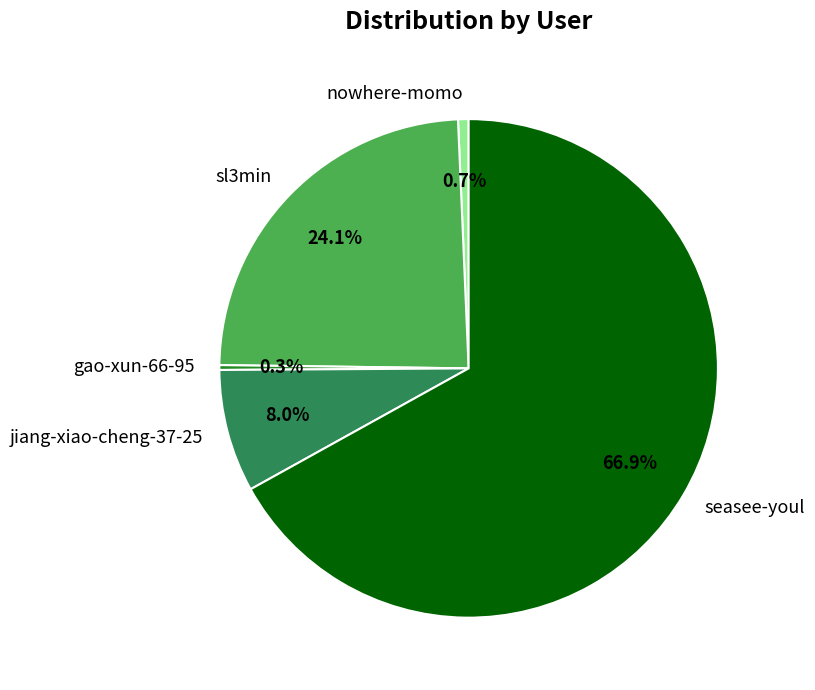

Is seasee-youl the majority of the pie?

Yes